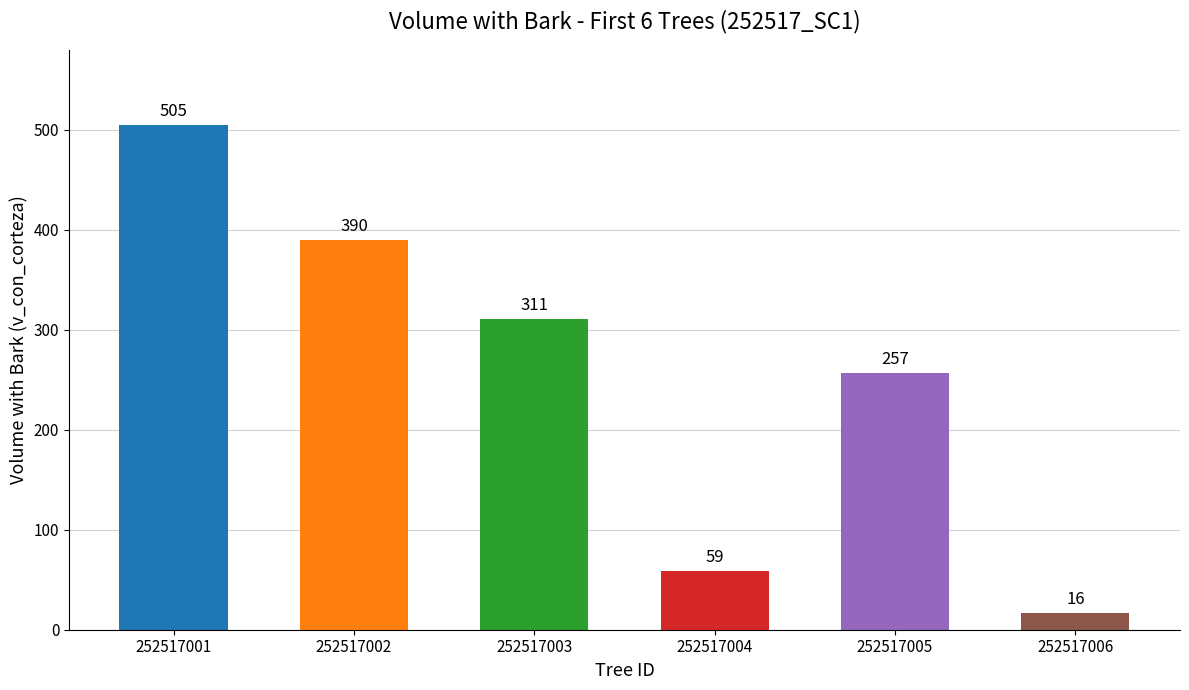

Count the number of categories in the chart.

6